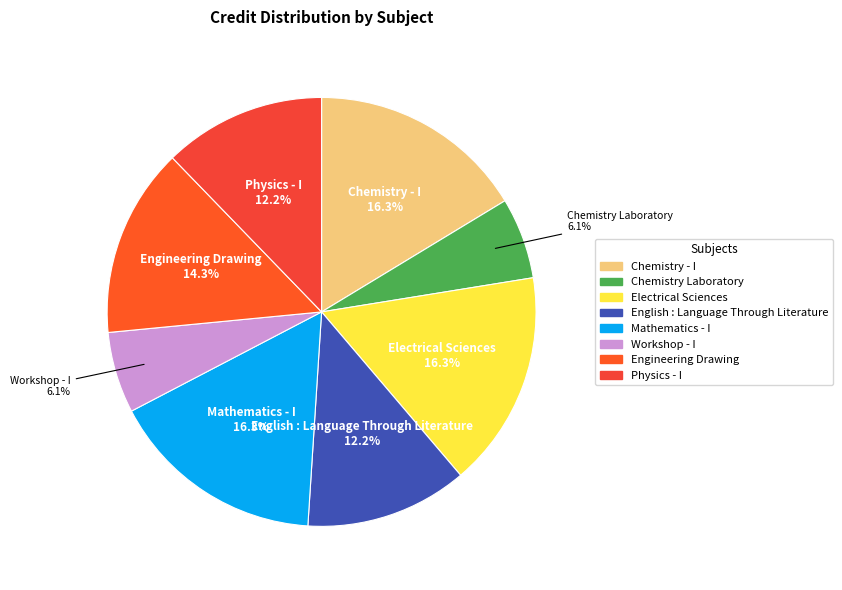

Combined, what portion of the pie is Chemistry Laboratory and Engineering Drawing?

20.4%